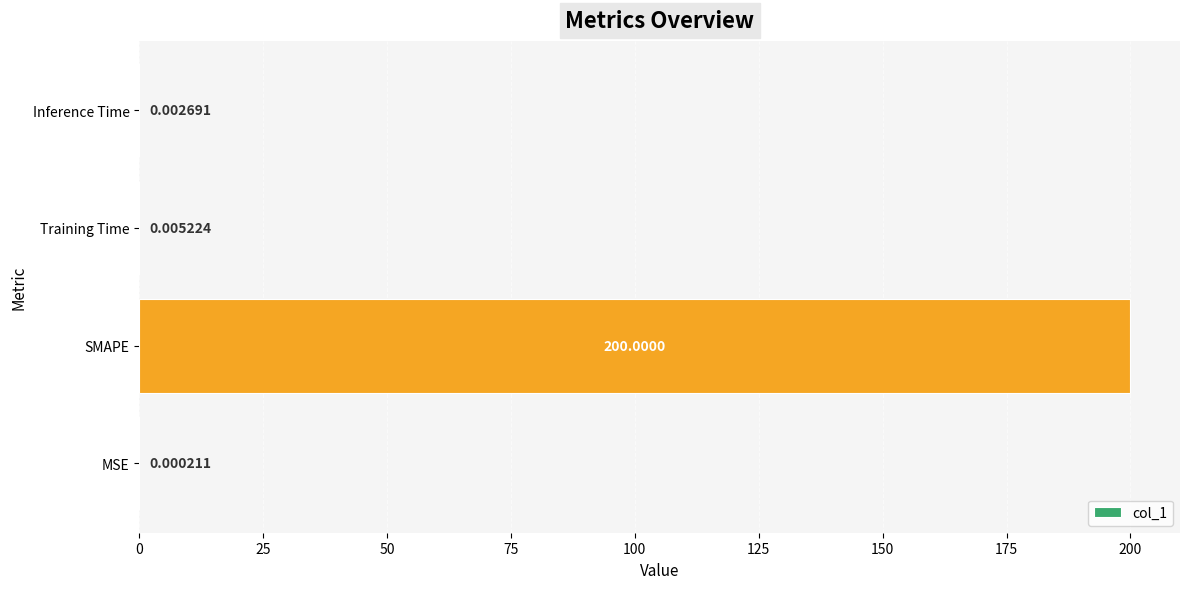

At which category does the chart reach its peak across all series?

SMAPE